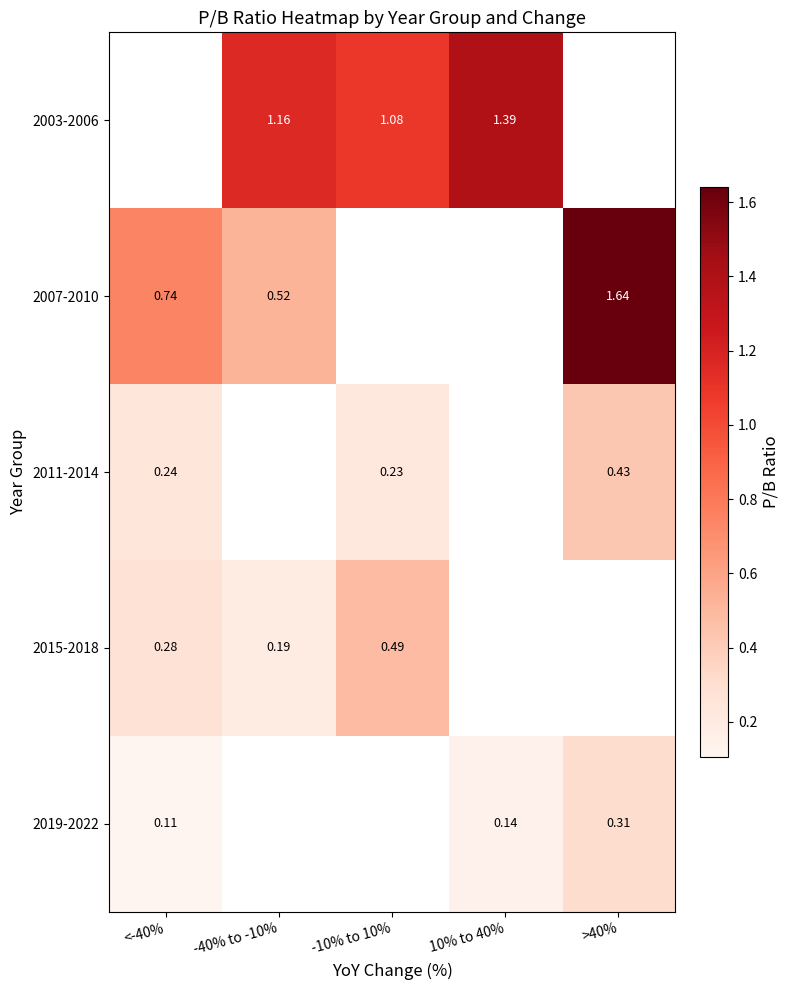

Is the value of 2011-2014 at -10% to 10% greater than the value of 2003-2006 at -40% to -10%?

No